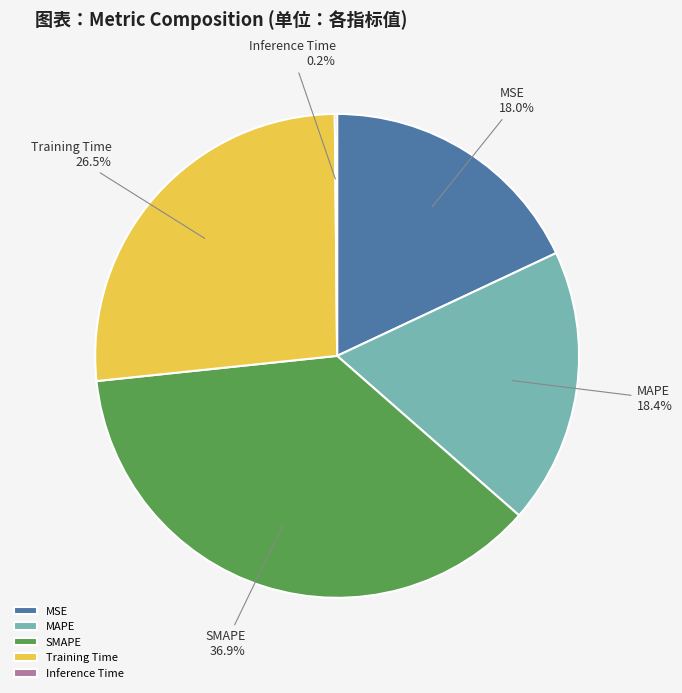

Is SMAPE the majority of the pie?

No